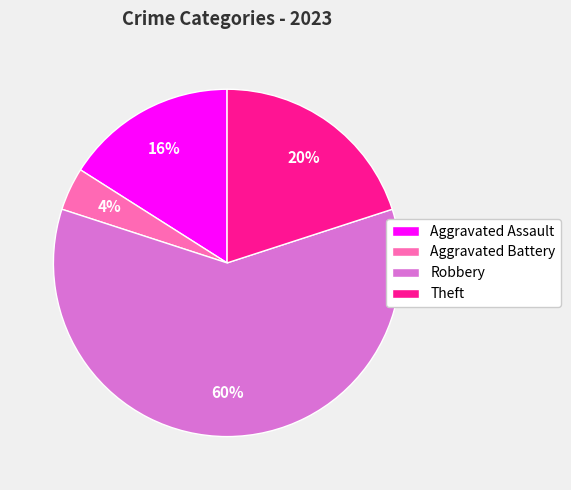

Is the sum of Robbery and Aggravated Assault greater than half?

Yes